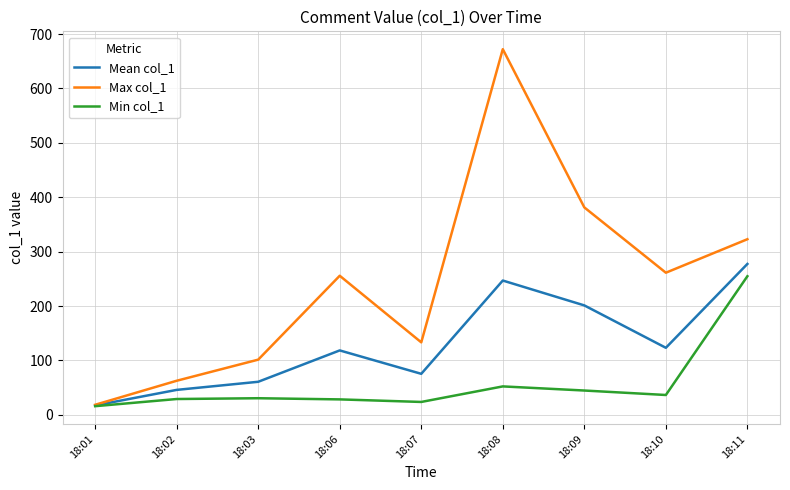

Is the value of Min col_1 at 18:03 greater than the value of Mean col_1 at 18:09?

No